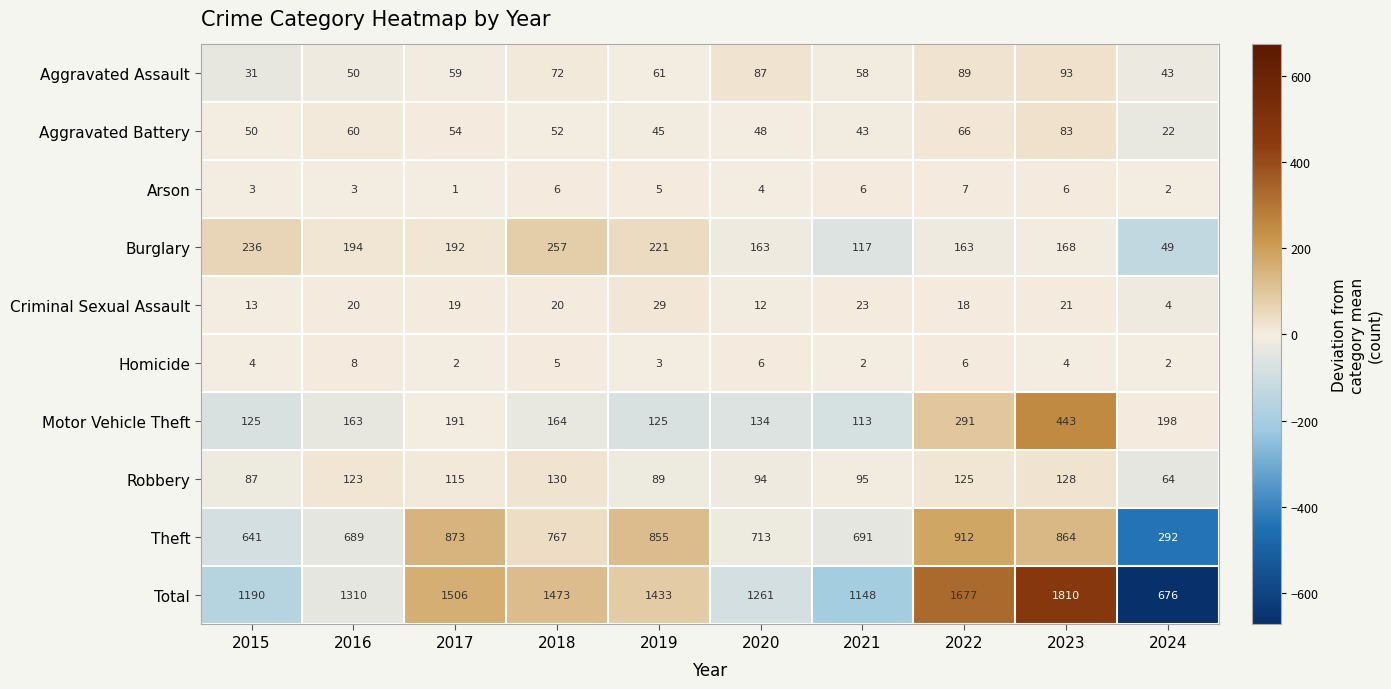

How many data points does each series have?

10